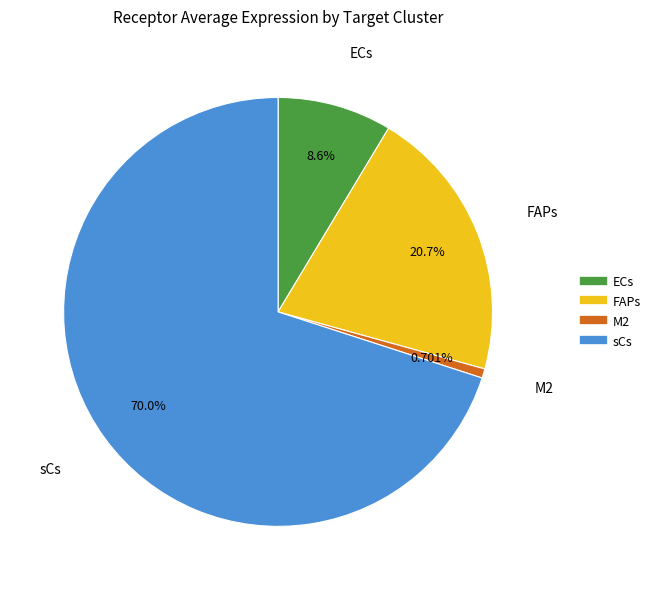

True or false: M2 accounts for 7% of the total.

False